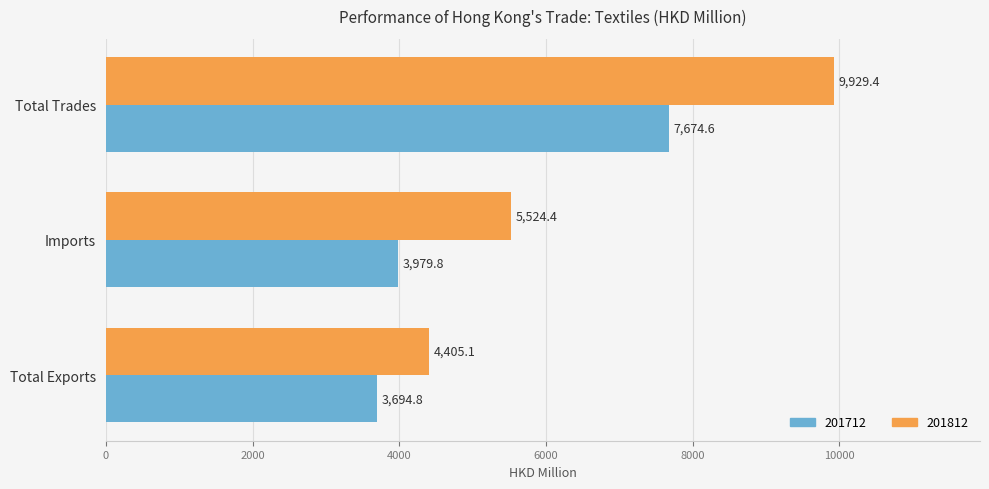

The 201712 series shows 3694.8 at Total Exports. True or false?

True